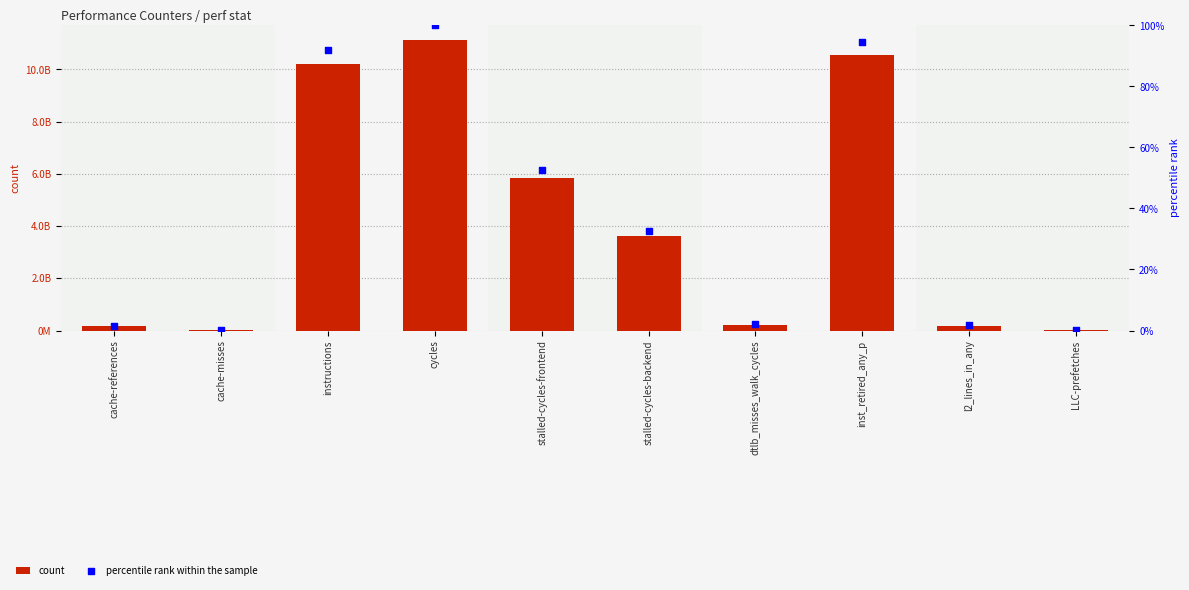

At how many categories does at least one series exceed 3800623384?

4